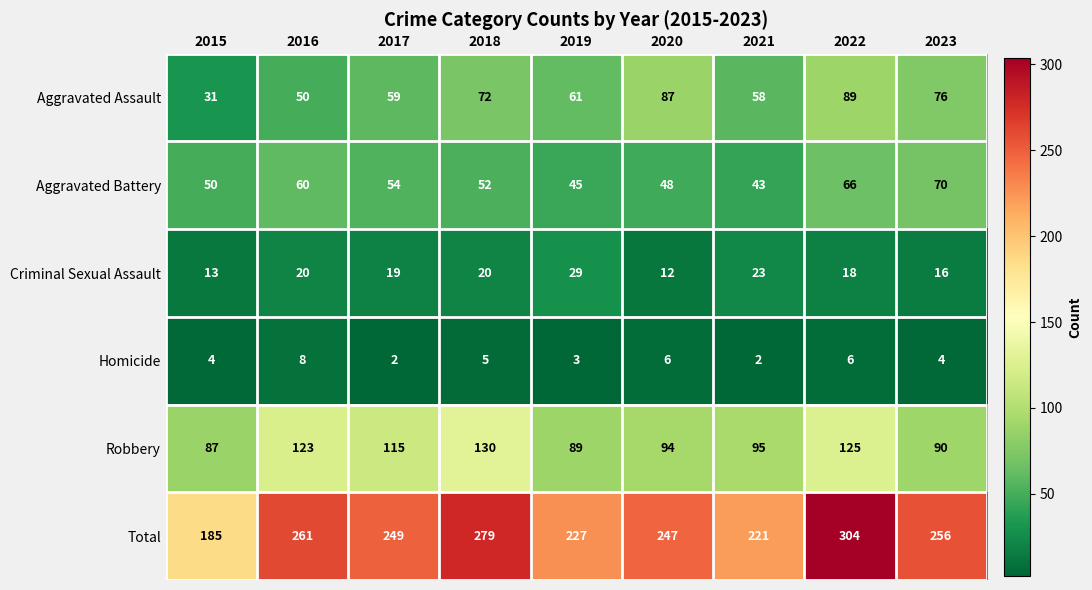

What is the difference between the highest and lowest values at 2019?

224